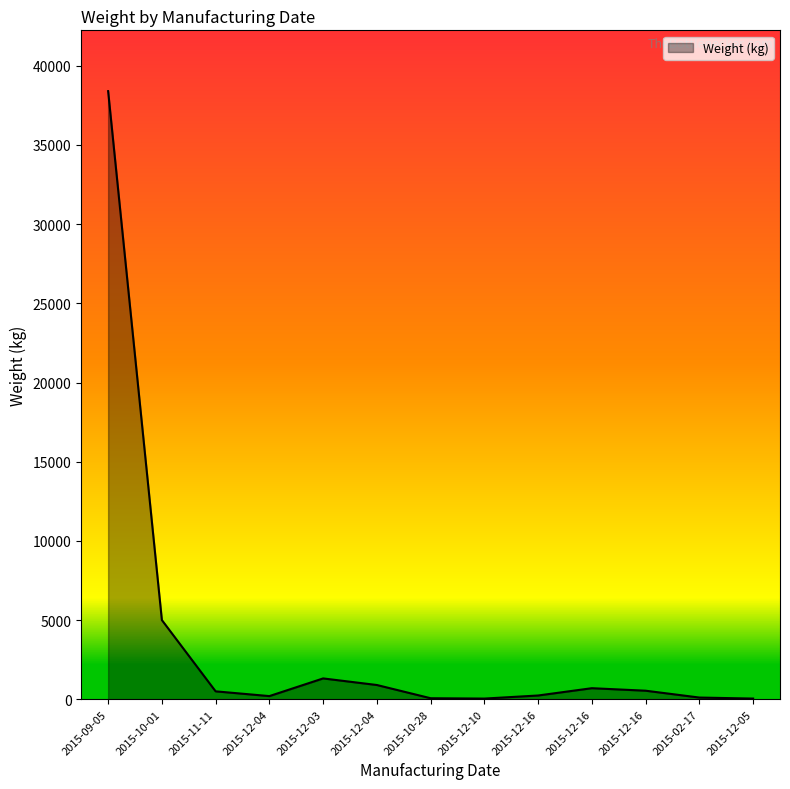

Approximately how many times larger is the value at 2015-10-01 compared to 2015-09-05?

0.1